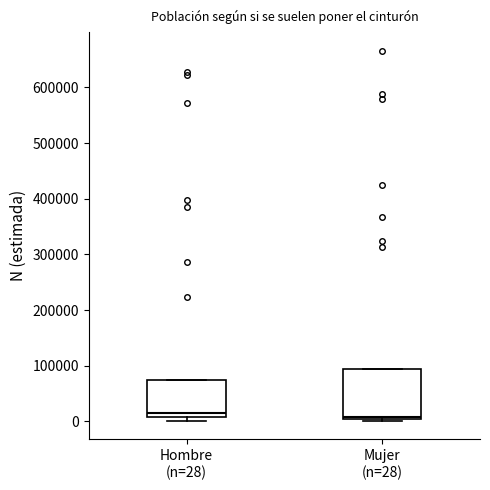

Comparing the boxes themselves (not the whiskers), which one is the tallest?

Mujer (n=28)